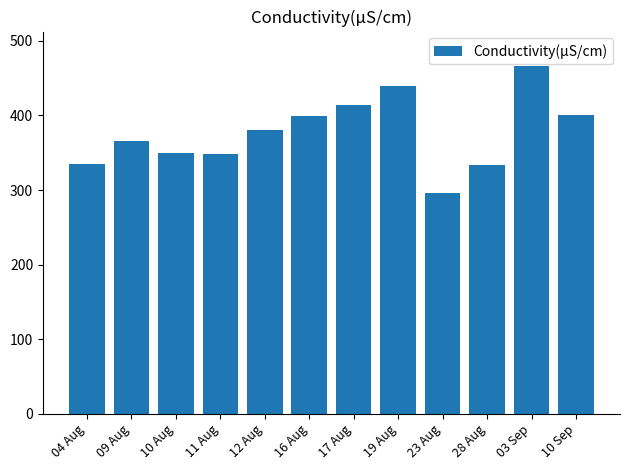

Which has a higher value, 12 Aug or 11 Aug?

12 Aug